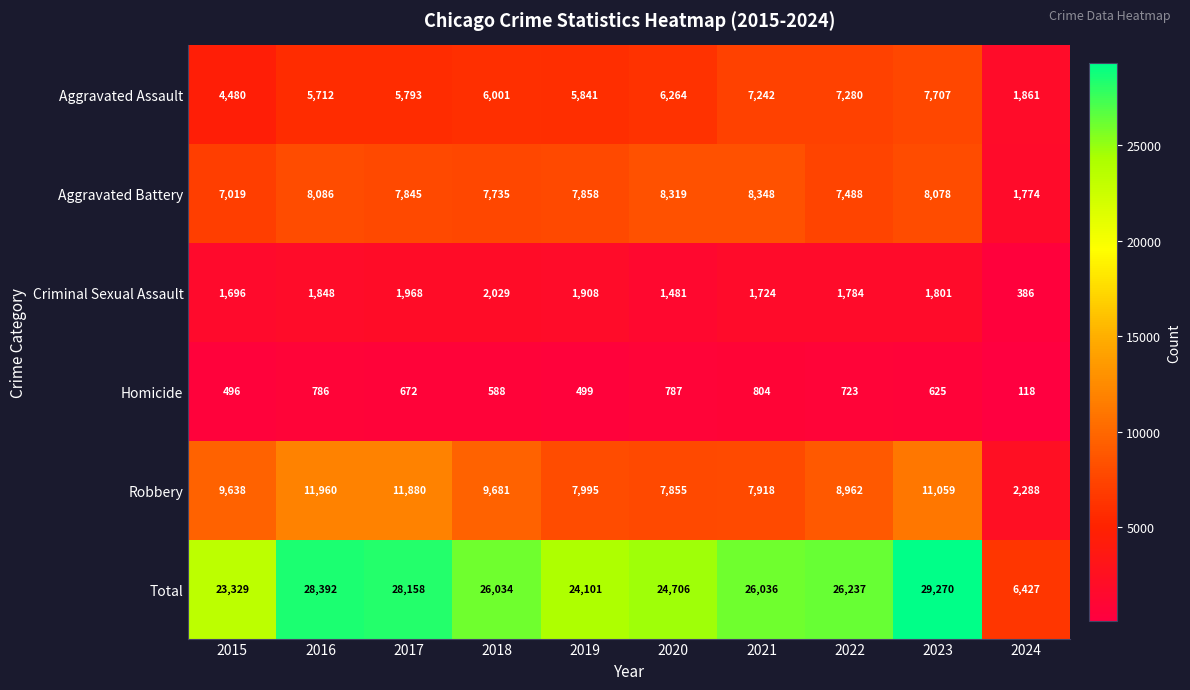

Rank the series by their maximum value, from highest to lowest.

Total, Robbery, Aggravated Battery, Aggravated Assault, Criminal Sexual Assault, Homicide